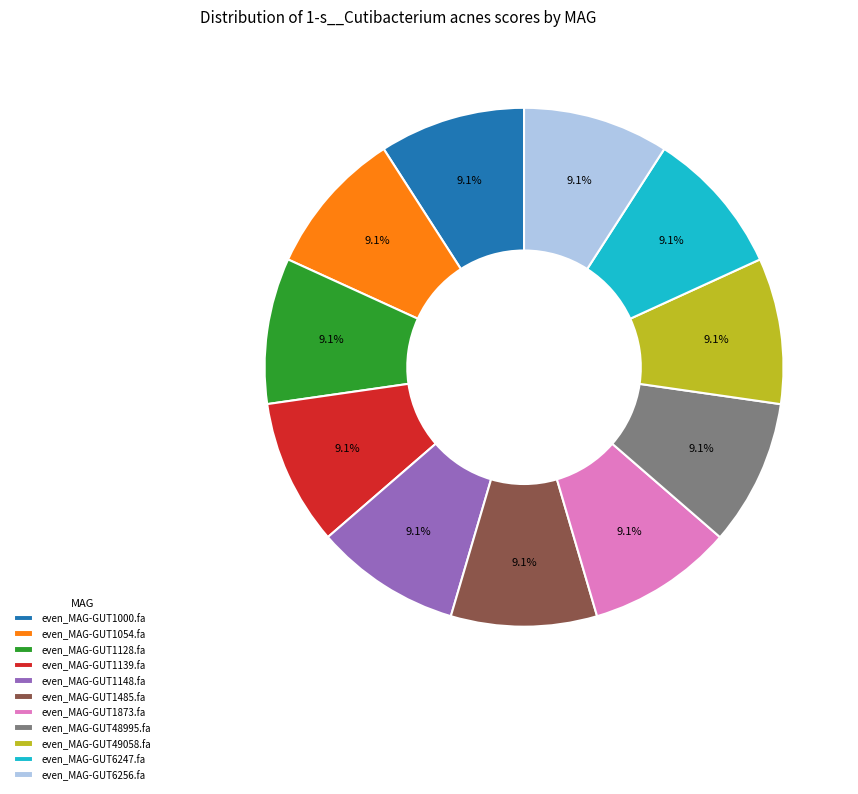

To the nearest percent, what portion does even_MAG-GUT1054.fa represent?

9%